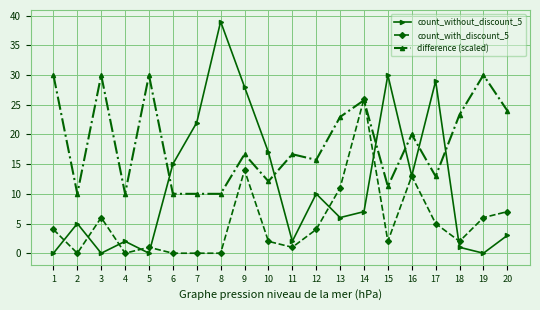

Is it true that count_without_discount_5 equals 2.8 at 14?

False